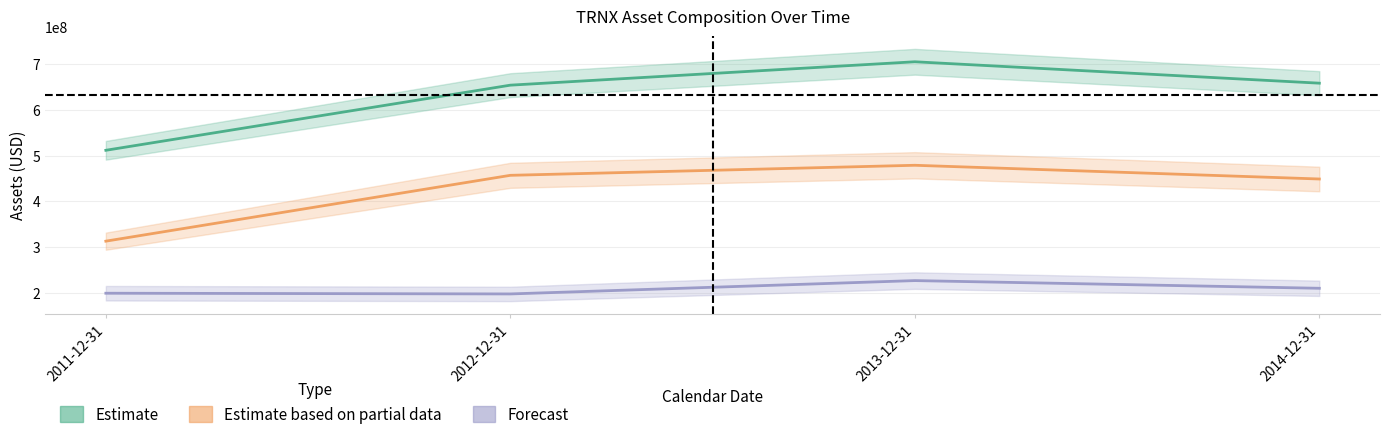

Which series has the largest total across all categories?

assets